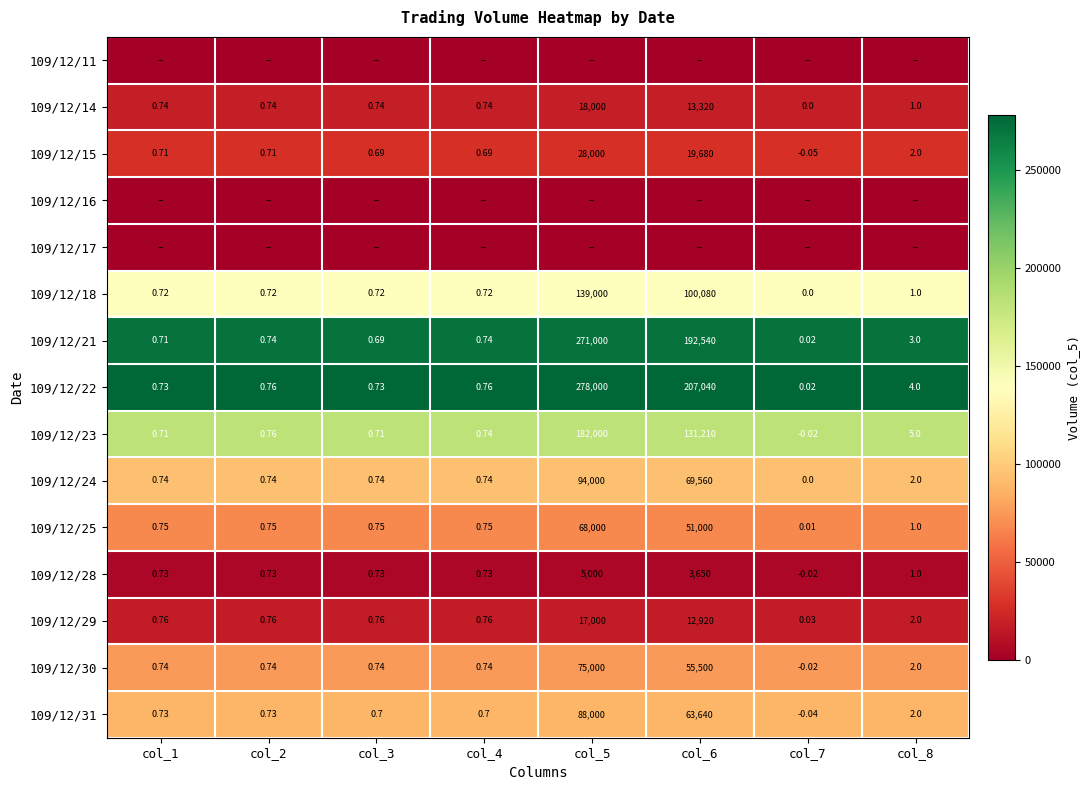

The 109/12/14 series shows 11582 at col_4. True or false?

False